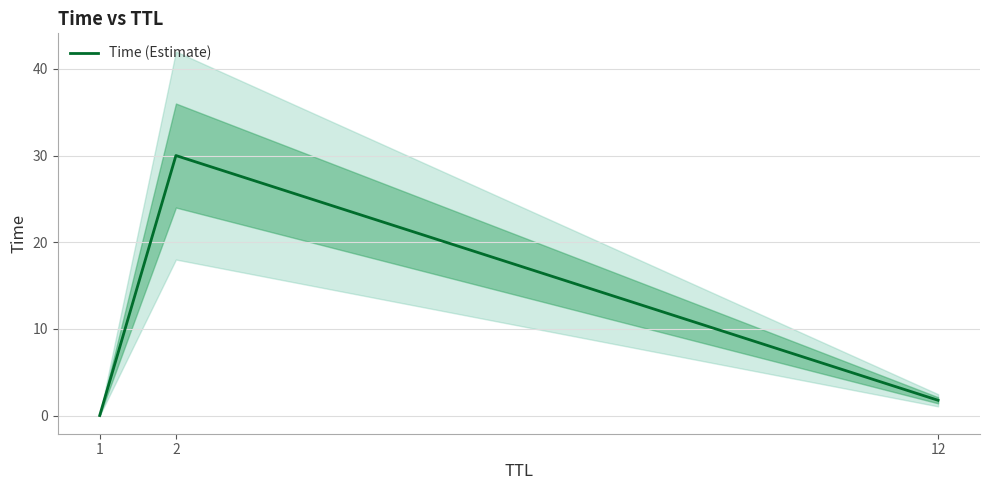

Reading left to right, list all the values displayed in this chart.

0.0	30.0	1.8